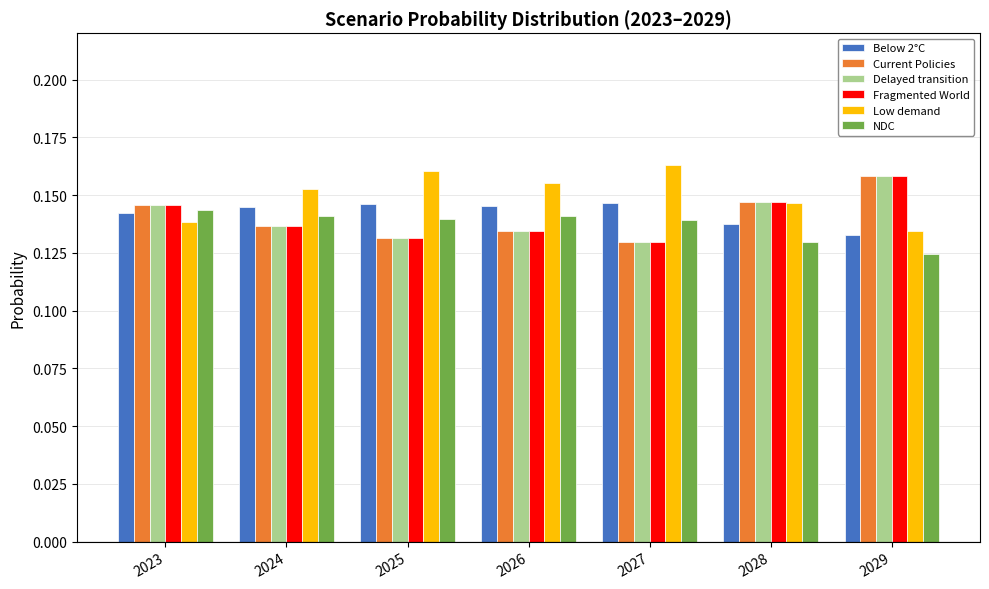

What is the sum of all NDC values?

1.0